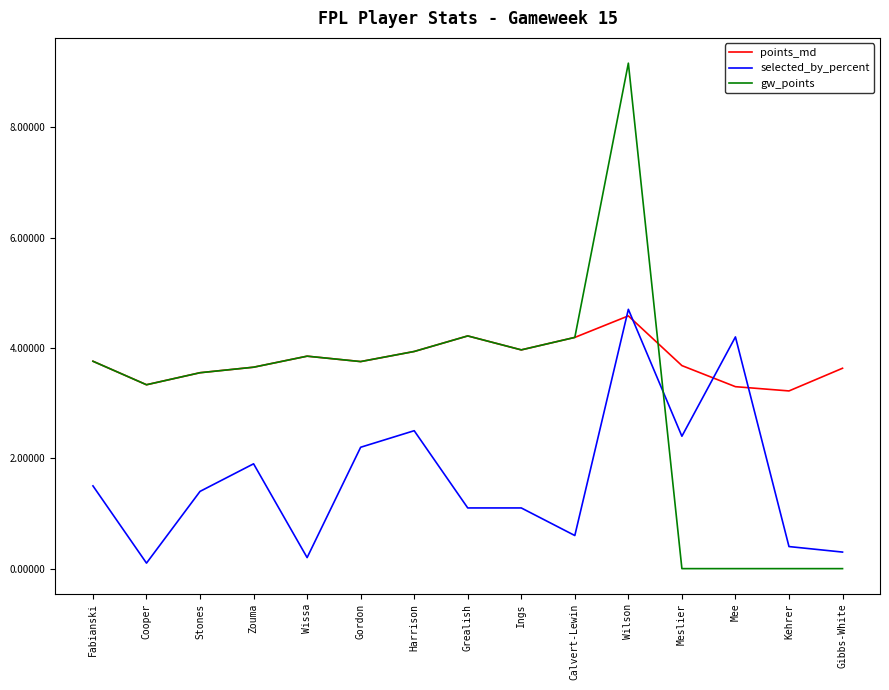

True or false: points_md and selected_by_percent cross at least once.

True